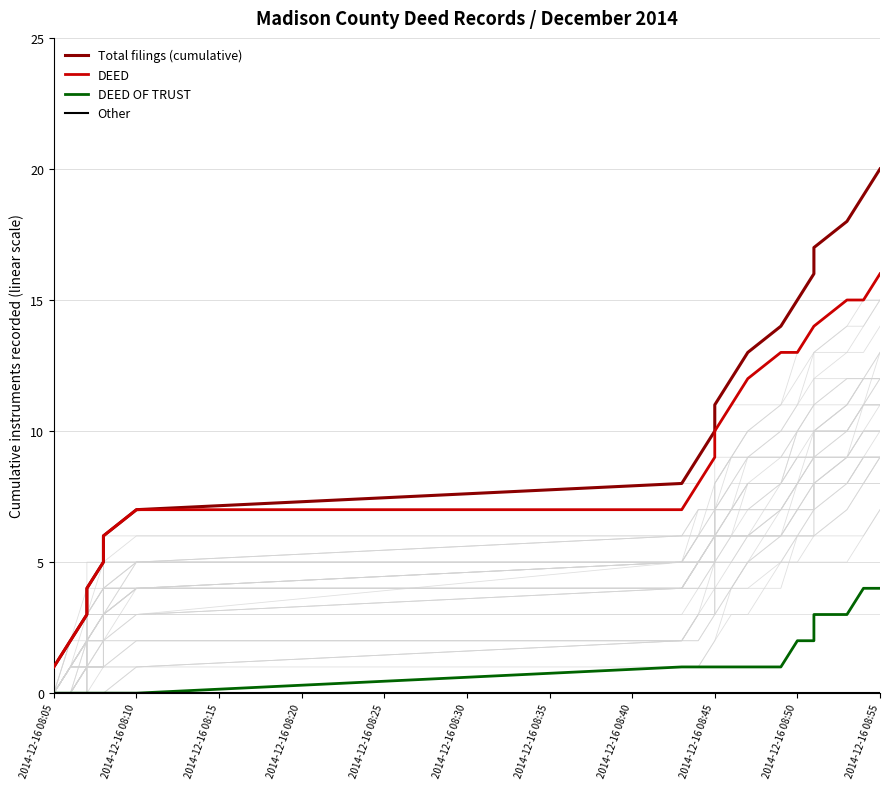

How many DEED OF TRUST values are between 0 and 2?

16